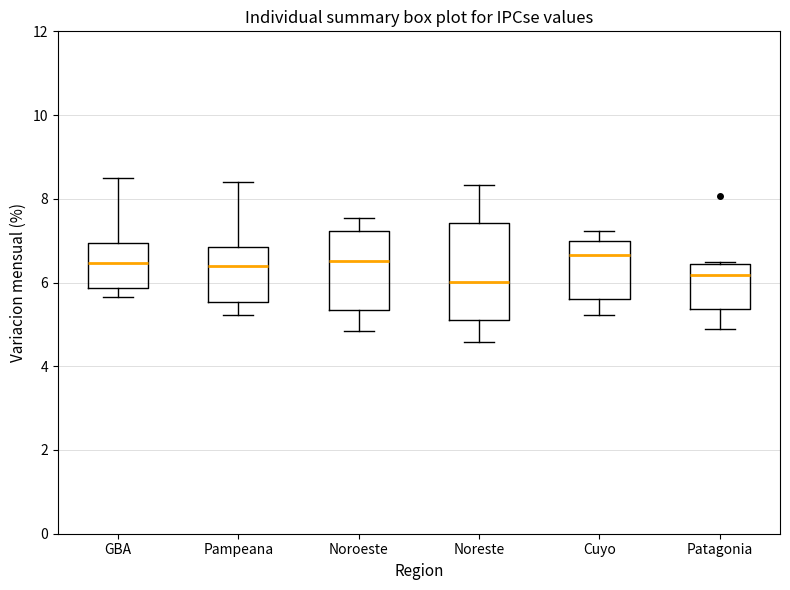

Comparing the boxes themselves (not the whiskers), which one is the tallest?

Noreste